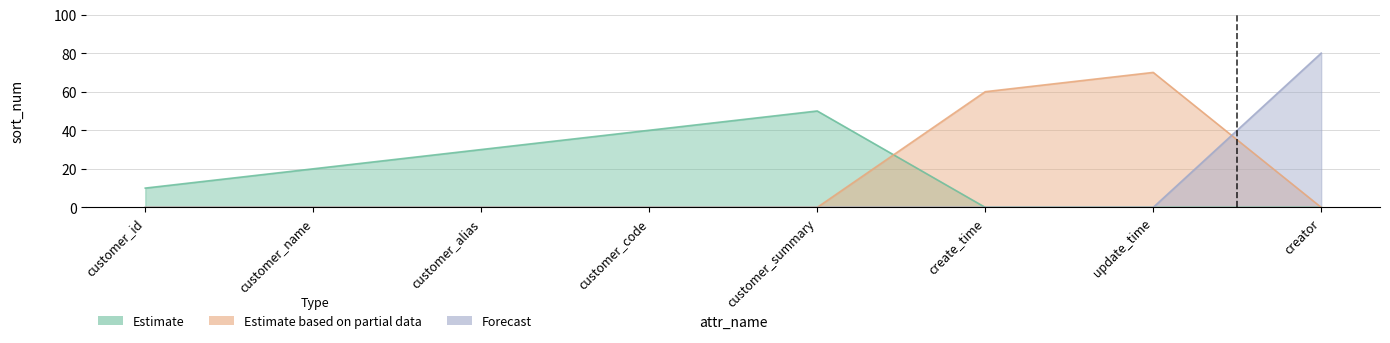

What is the total value across all series at customer_name?

20